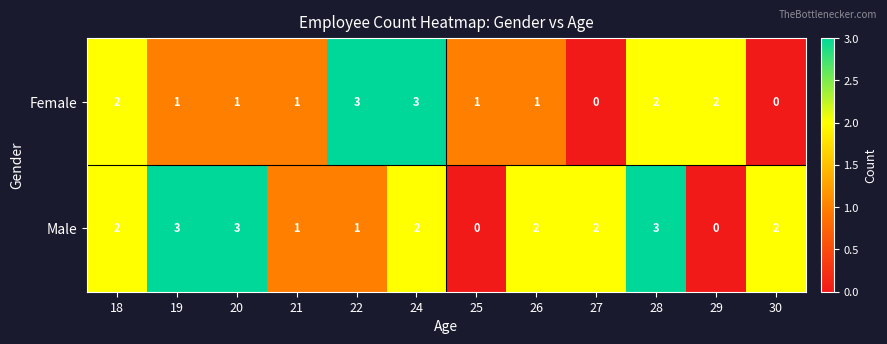

Count the Female values in the range 1 to 2.

8